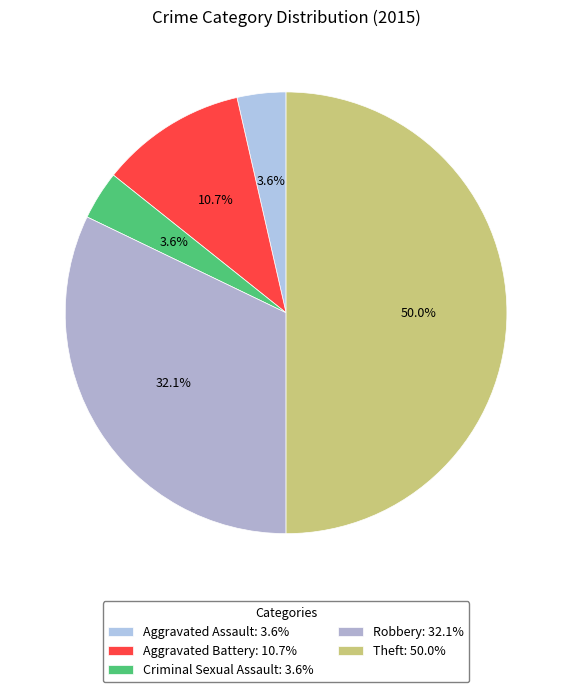

Which slice is the smallest?

Aggravated Assault